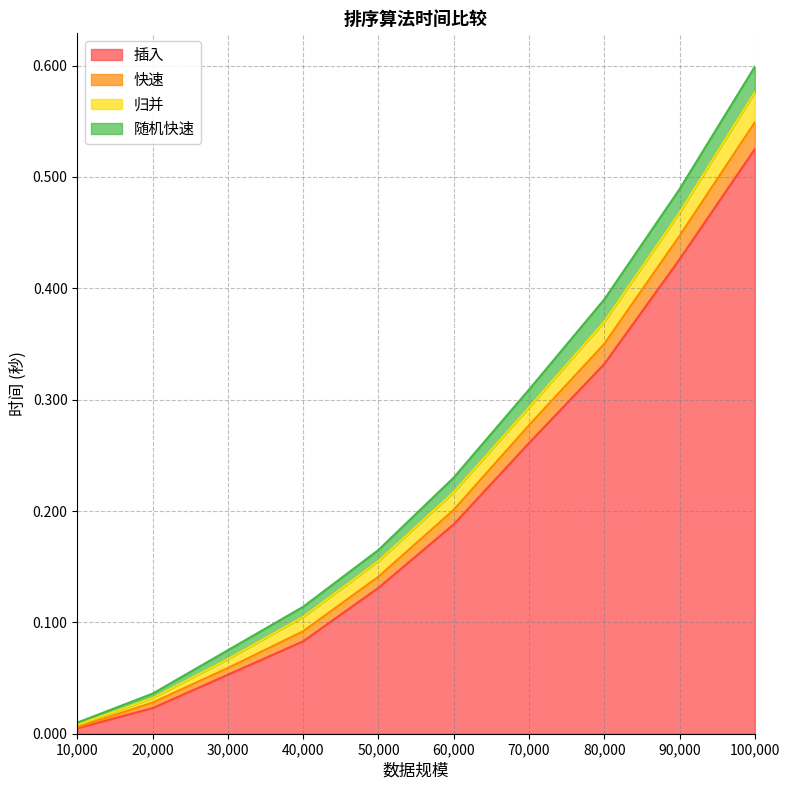

Which category has the highest value in the 插入 series?

100,000